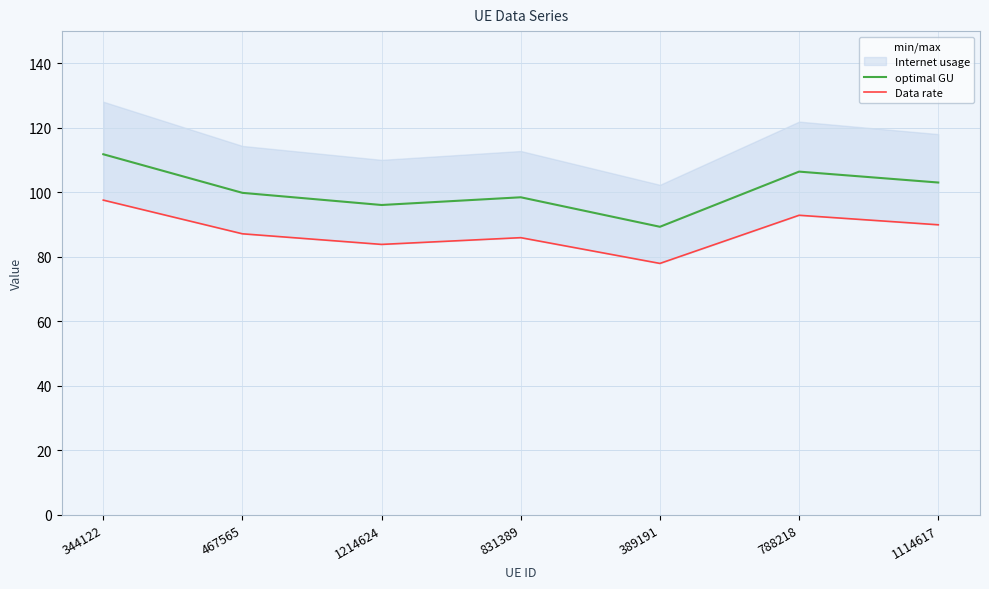

What is the spread (max minus min) of values at 389191?

11.4